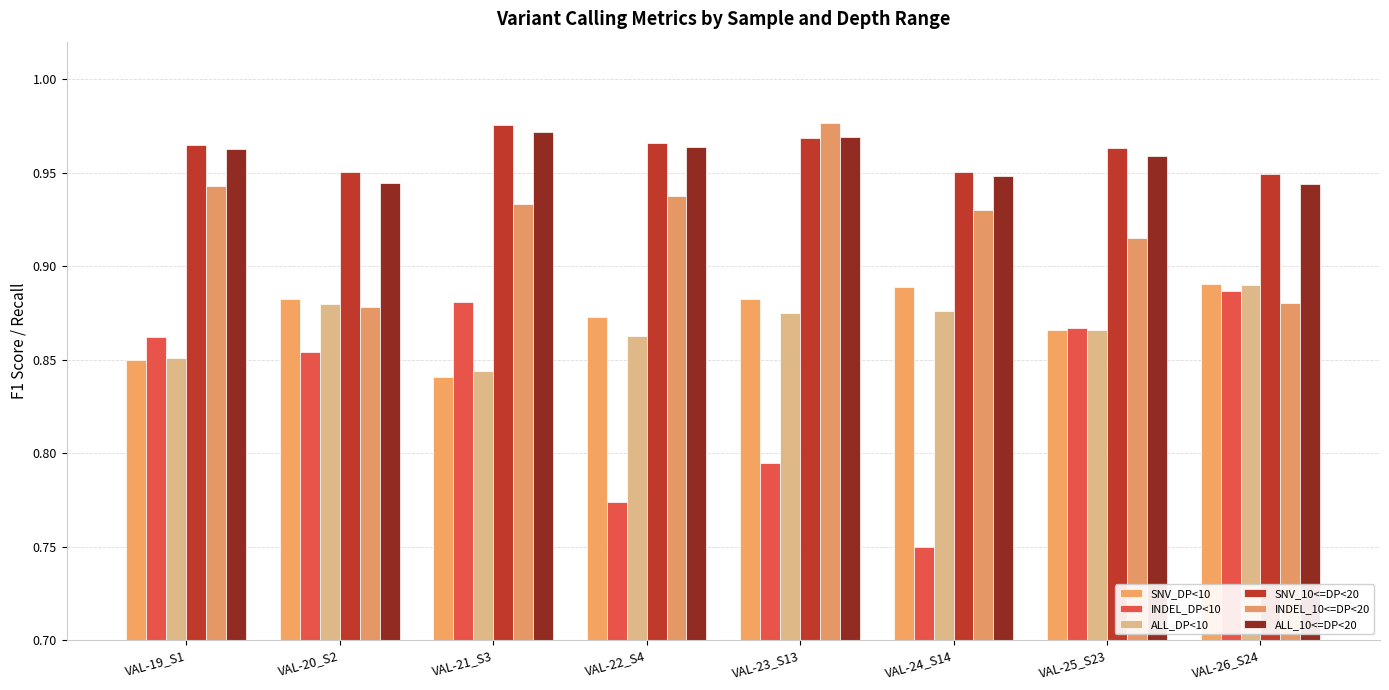

What position from the right is VAL-19_S1?

8